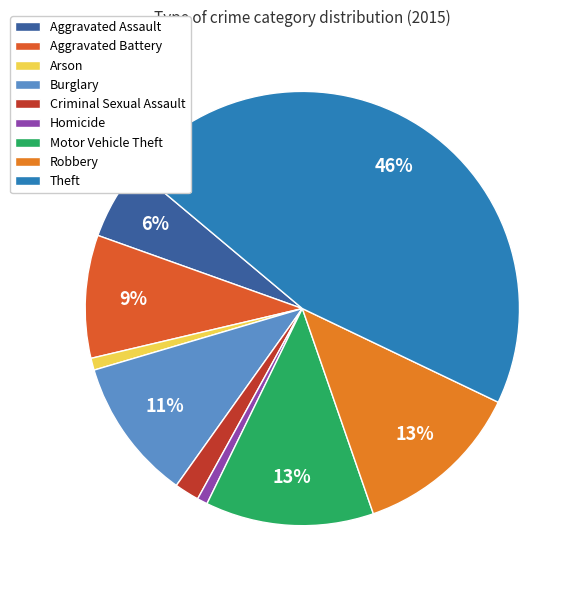

Combined, what portion of the pie is Aggravated Battery and Homicide?

9.9%